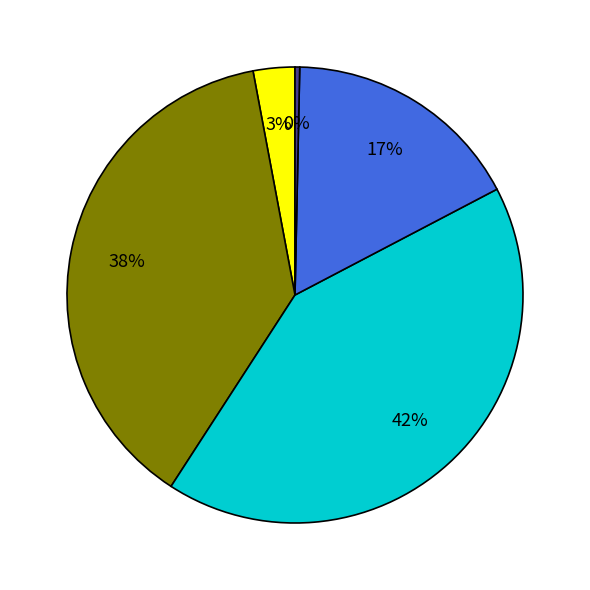

Is there any slice that represents more than half of the pie?

No